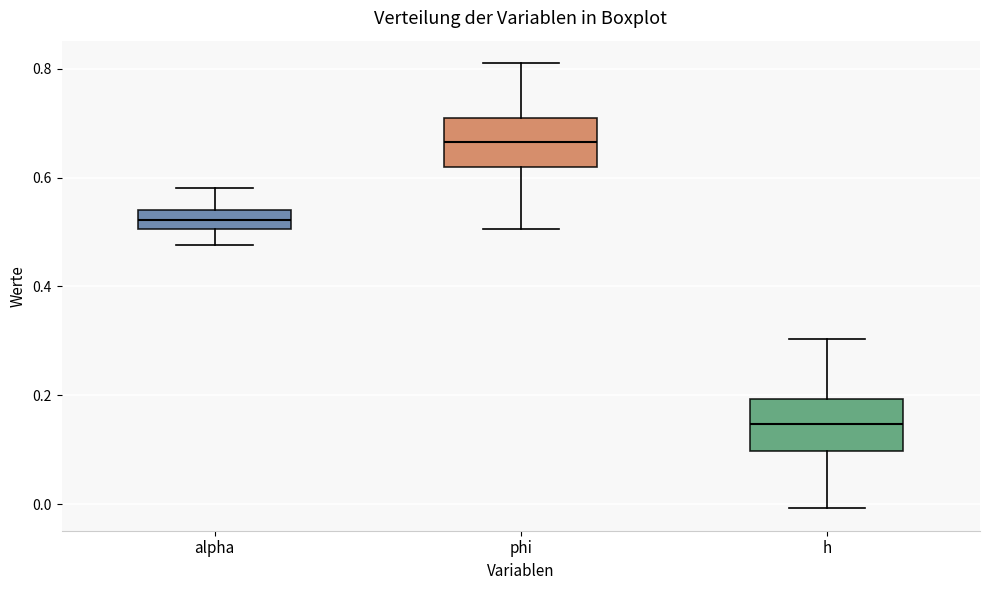

Reading left to right, transcribe this box plot: for each box, give where its median line is, the range the box spans, and where its two whiskers end, as read against the y-axis. The values are not printed on the chart, so give them approximately, as read against the axis.

alpha: median 0.52, box 0.50 to 0.54, whiskers 0.48 to 0.58
phi: median 0.66, box 0.62 to 0.72, whiskers 0.50 to 0.82
h: median 0.14, box 0.10 to 0.20, whiskers 0.00 to 0.30